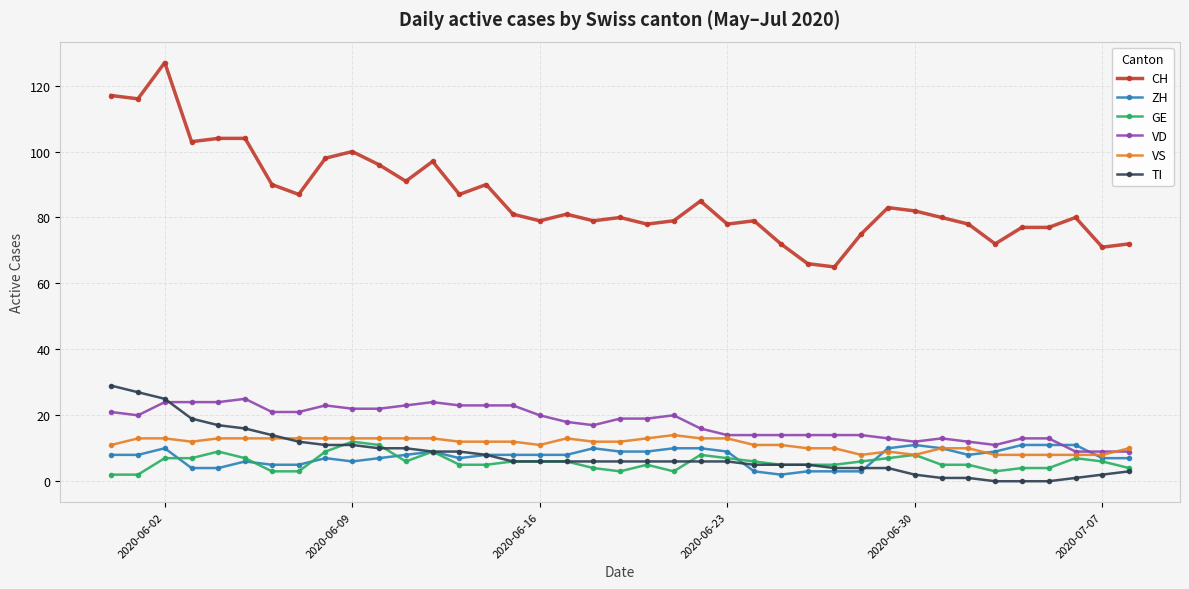

Which series has the largest total across all categories?

CH